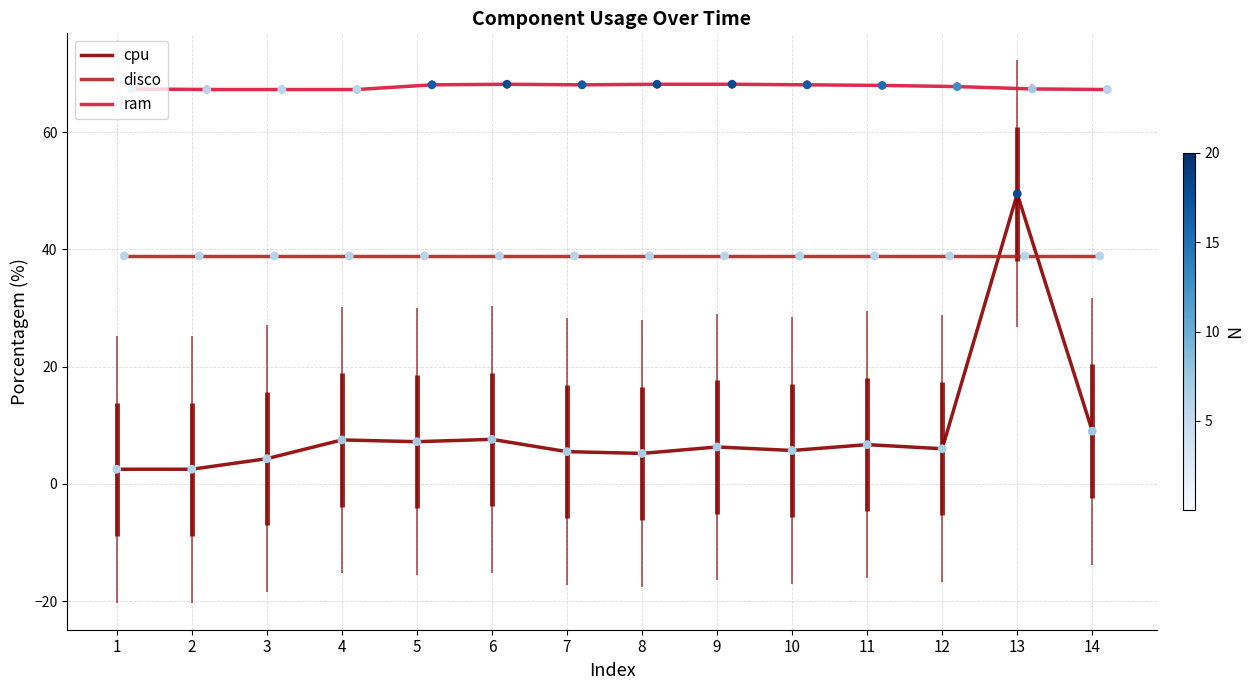

Which series contains the lowest Y value?

cpu